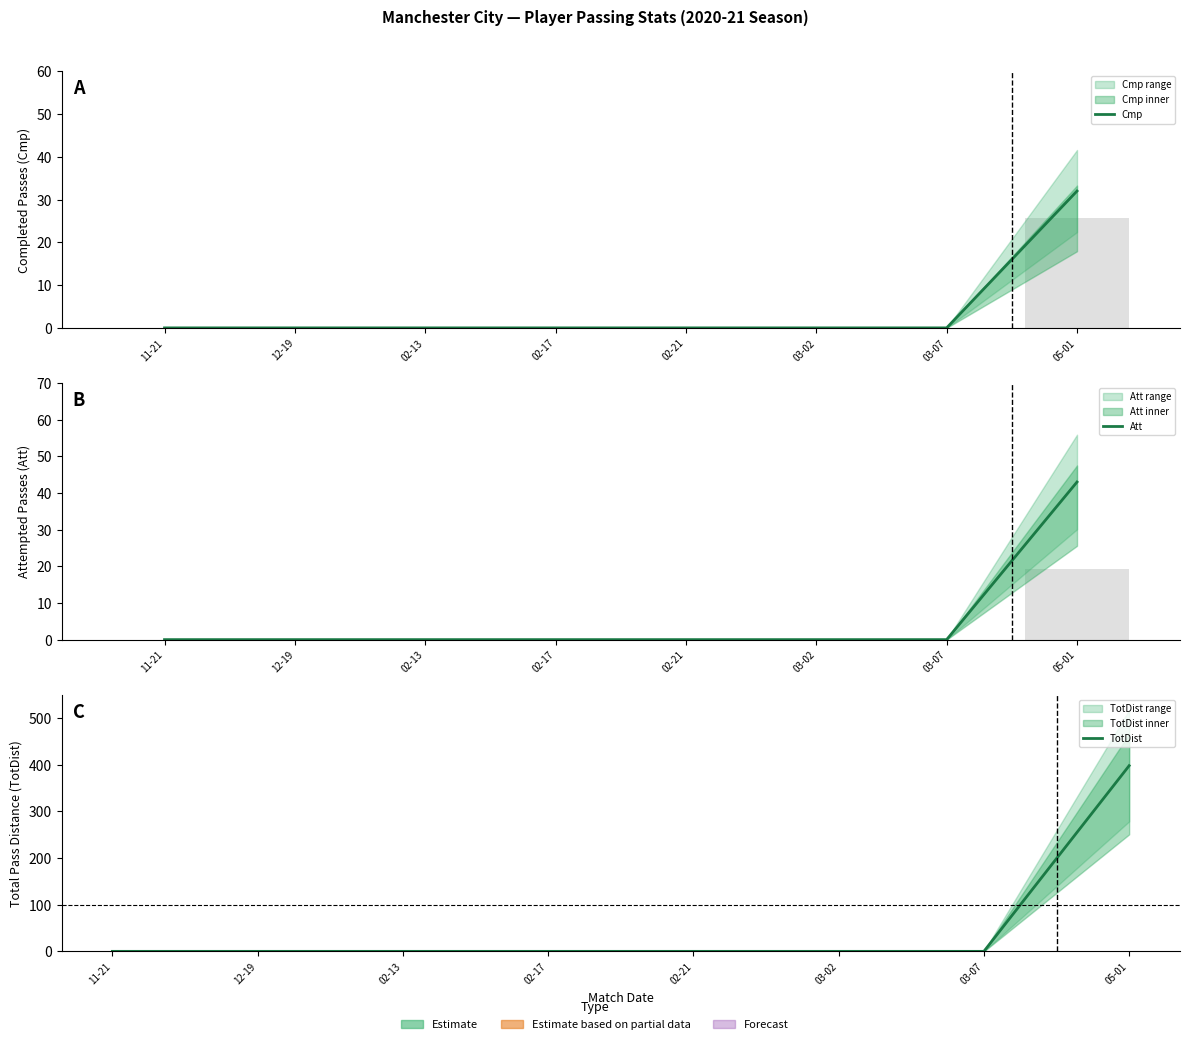

Between 02-17 and 03-02, which series saw the biggest shift?

Cmp